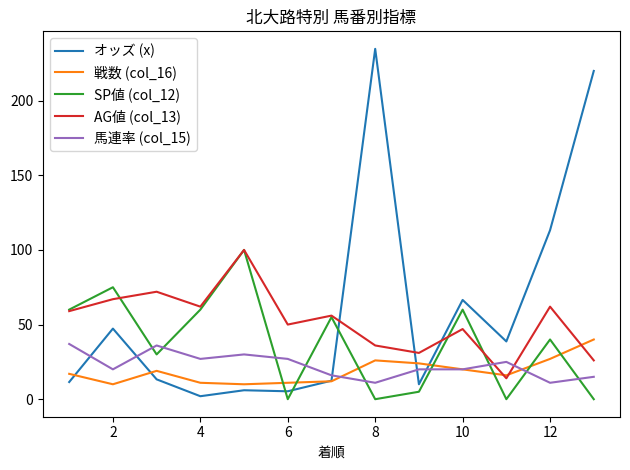

True or false: オッズ (x) and AG値 (col_13) cross at least once.

True